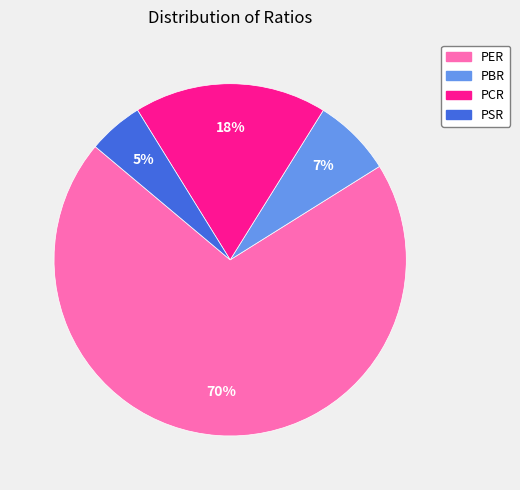

Approximately how many times larger is the value at PSR compared to PCR?

0.3